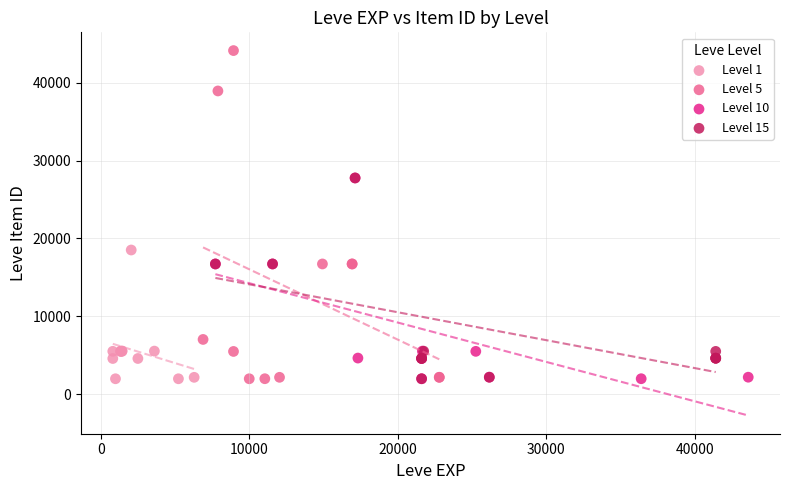

What are all the series names shown in the legend?

Level 1, Level 5, Level 10, Level 15